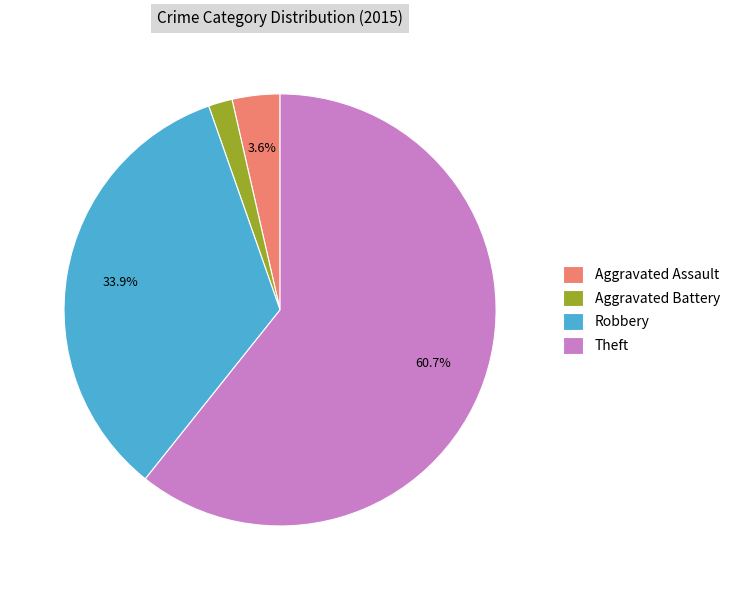

What percentage is the Theft slice, to the nearest percent?

61%